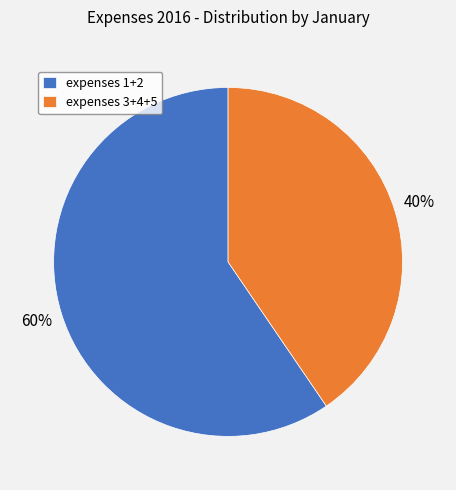

Count the number of slices in the pie.

2